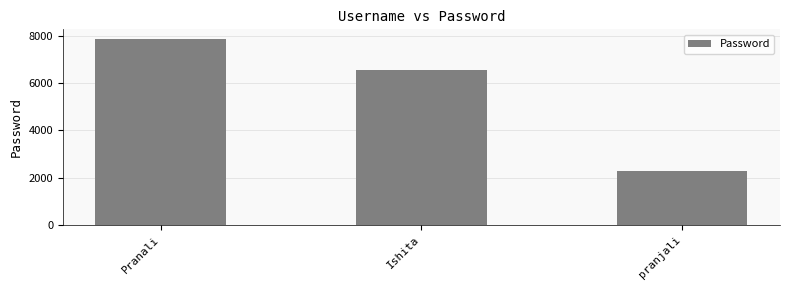

What value does the data have at pranjali, to the nearest 100?

2300